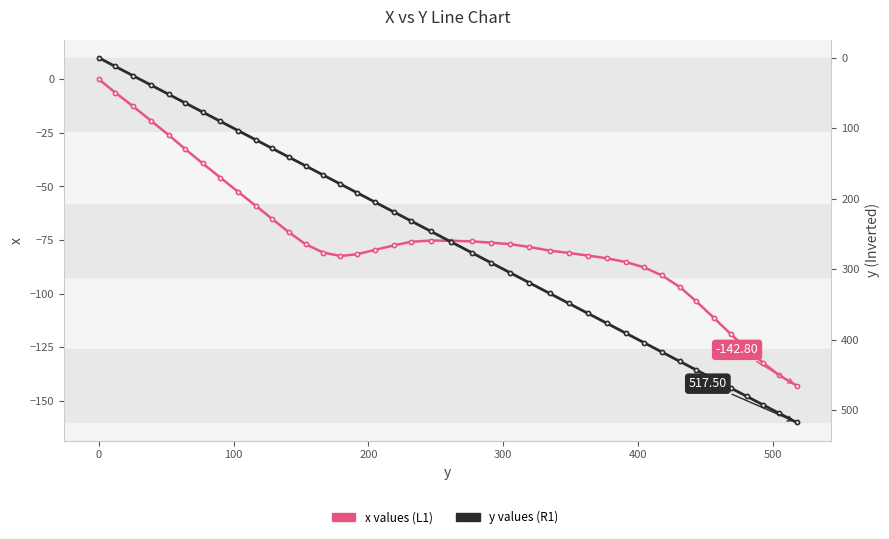

Which series has the largest total across all categories?

y values (R1)